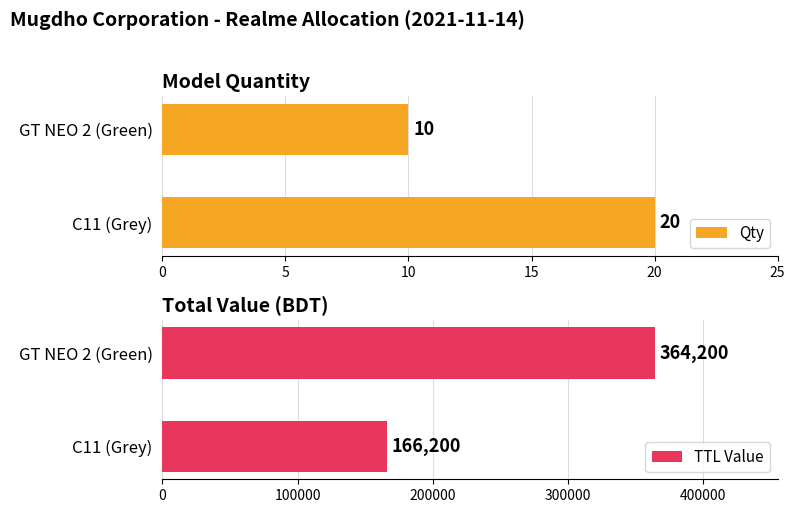

How many Qty values are between 10 and 20?

2